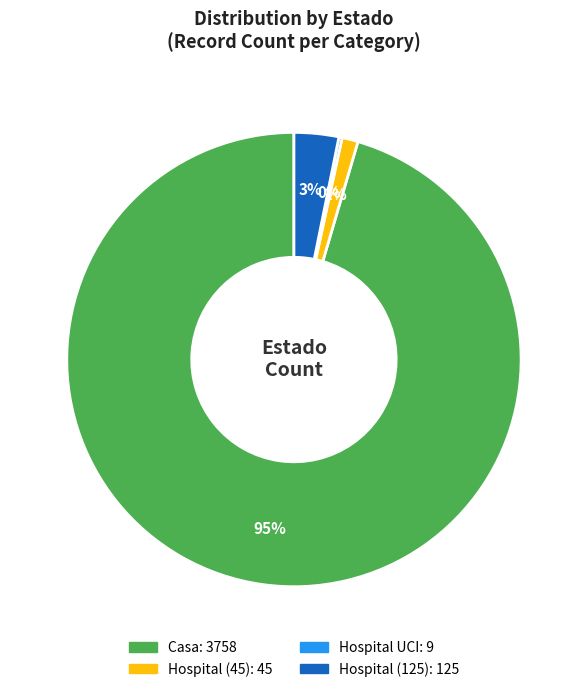

To the nearest percent, what is the average slice percentage?

25%